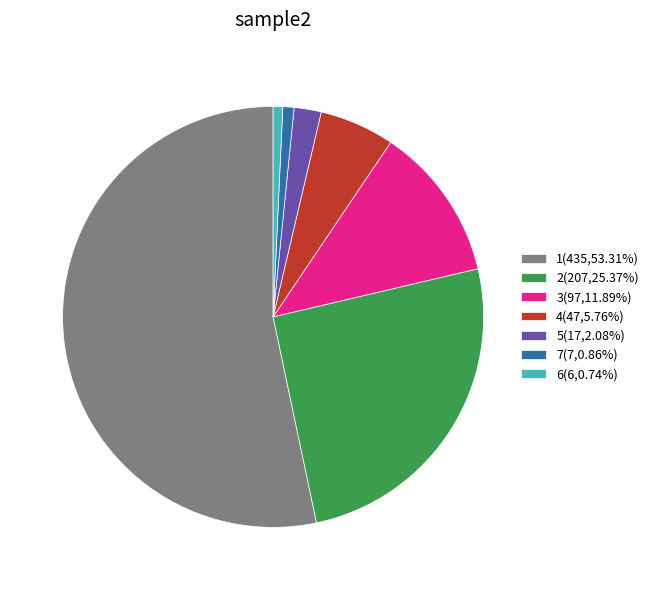

What is the ratio of the value at 4(47,5.76%) to the value at 7(7,0.86%)?

6.7